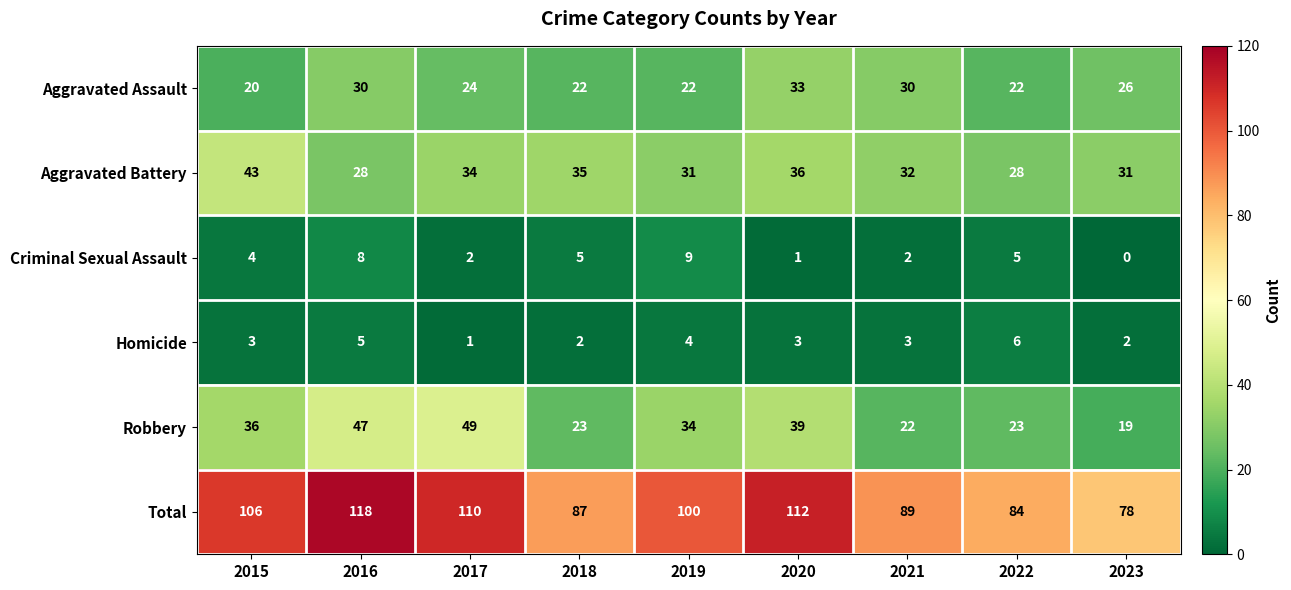

What is the difference between the second highest and second lowest values in the Aggravated Assault series?

8